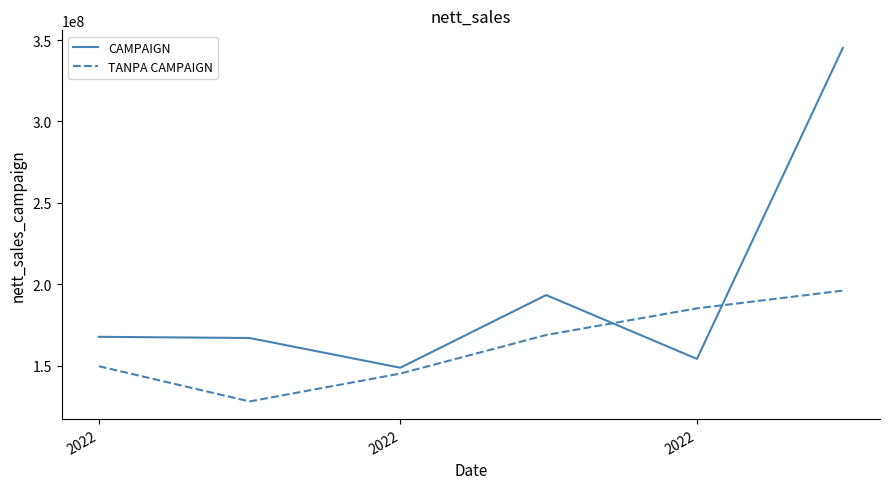

What is the sum of all CAMPAIGN values?

1175901862